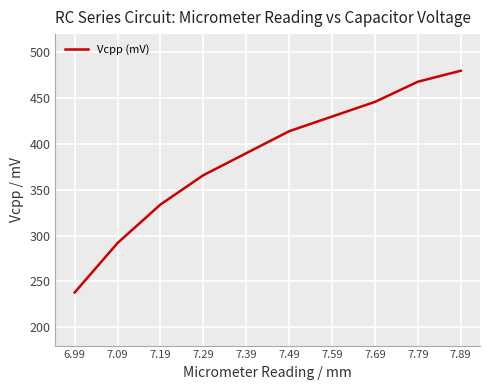

Rank the categories by value from lowest to highest.

6.99, 7.09, 7.19, 7.29, 7.39, 7.49, 7.59, 7.69, 7.79, 7.89